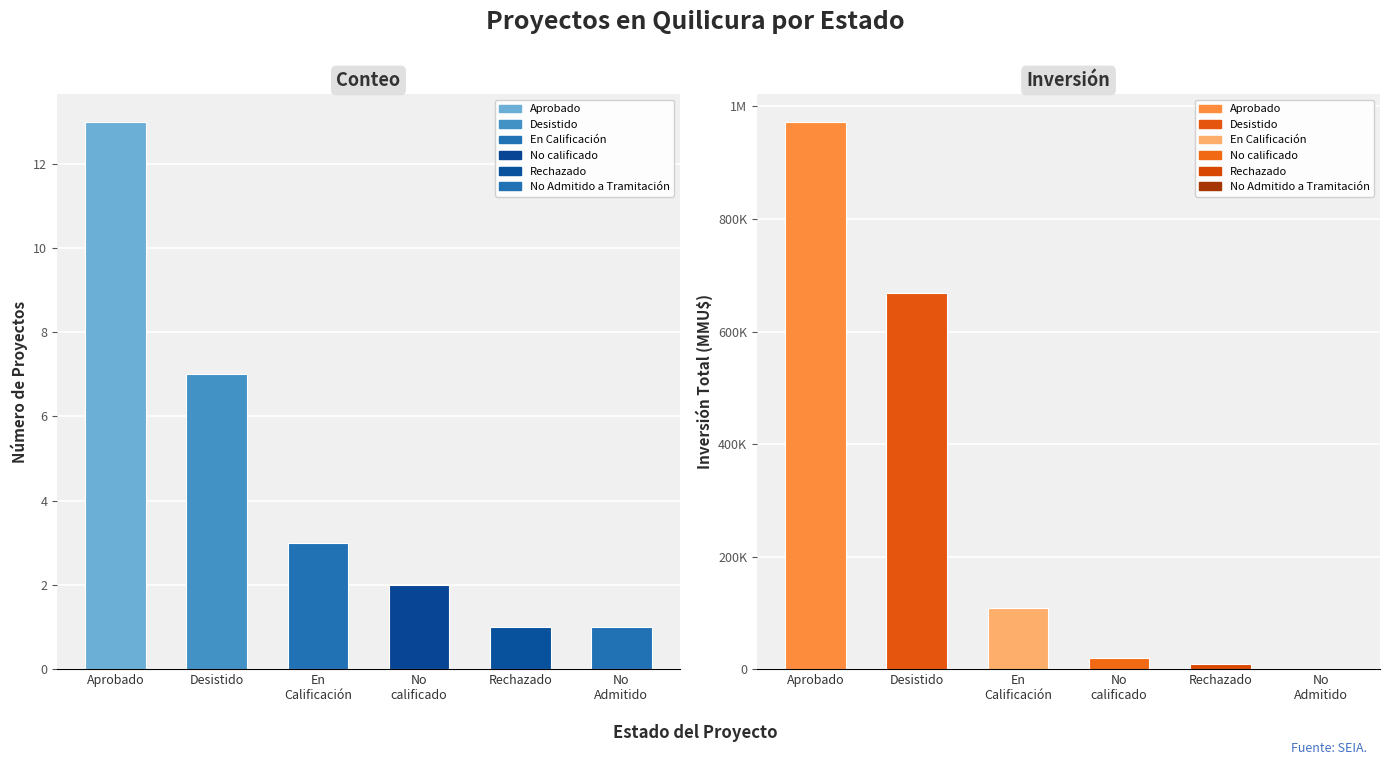

The Inversión(MMU$) series shows 24453 at En Calificación. True or false?

False